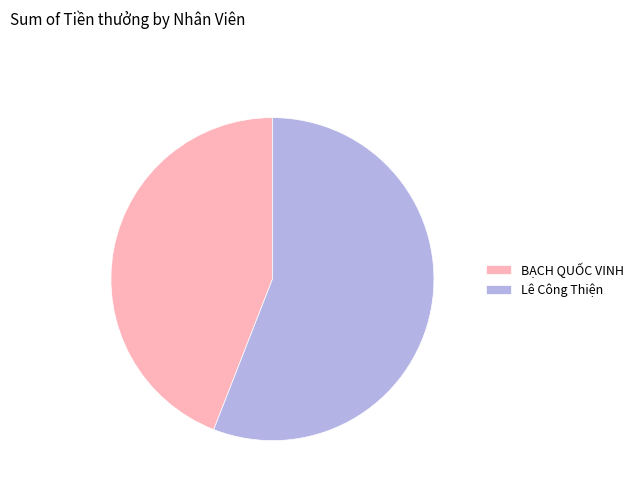

How many segments does this pie chart have?

2